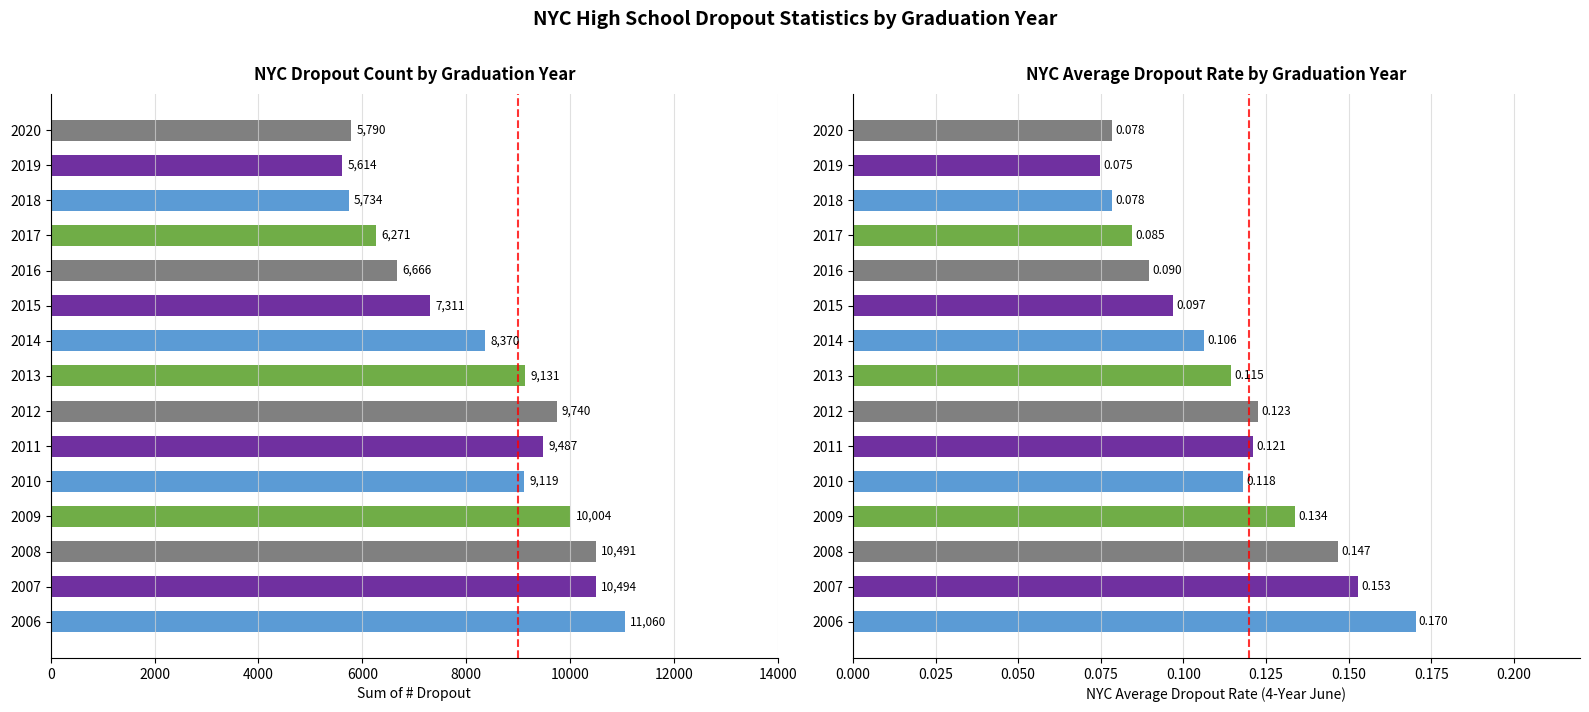

Reading left to right, list all the values displayed in this chart.

Sum of # Dropout: 11060.0	10494.0	10491.0	10004.0	9119.0	9487.0	9740.0	9131.0	8370.0	7311.0	6666.0	6271.0	5734.0	5614.0	5790.0
NYC Average dropout rate 4 year June: 0.2	0.2	0.1	0.1	0.1	0.1	0.1	0.1	0.1	0.1	0.1	0.1	0.1	0.1	0.1